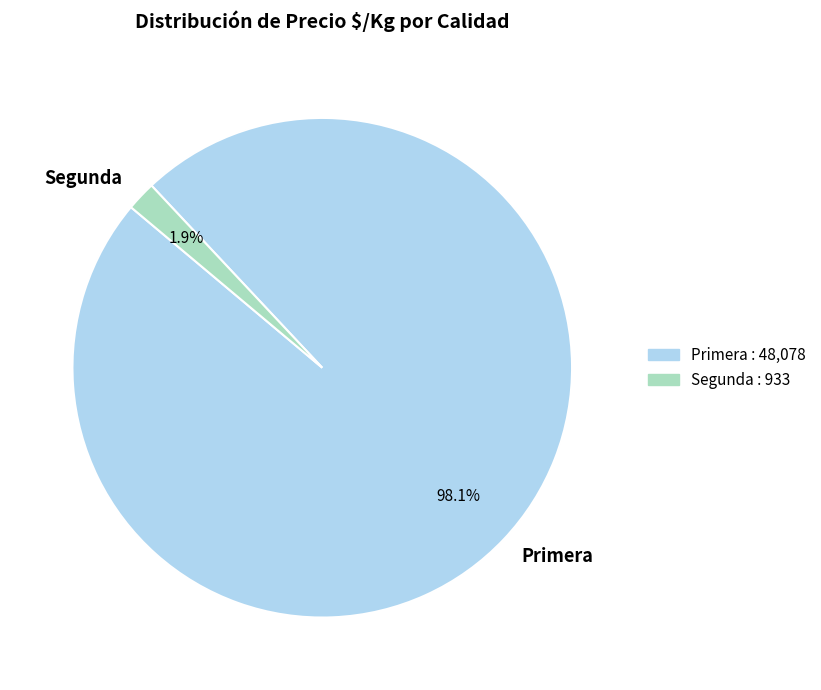

Which slice is the largest?

Primera